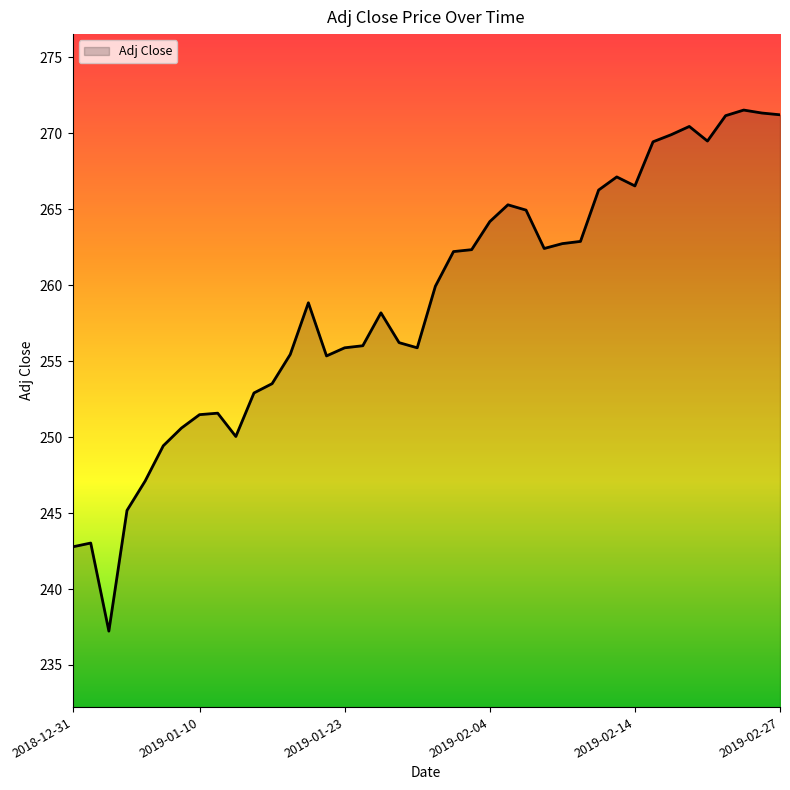

What is the difference between the maximum and minimum values?

34.3